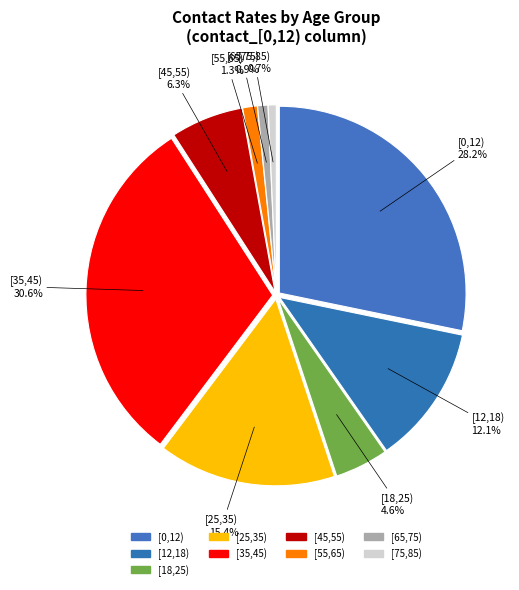

What percentage do [75,85) and [35,45) together represent?

31.3%